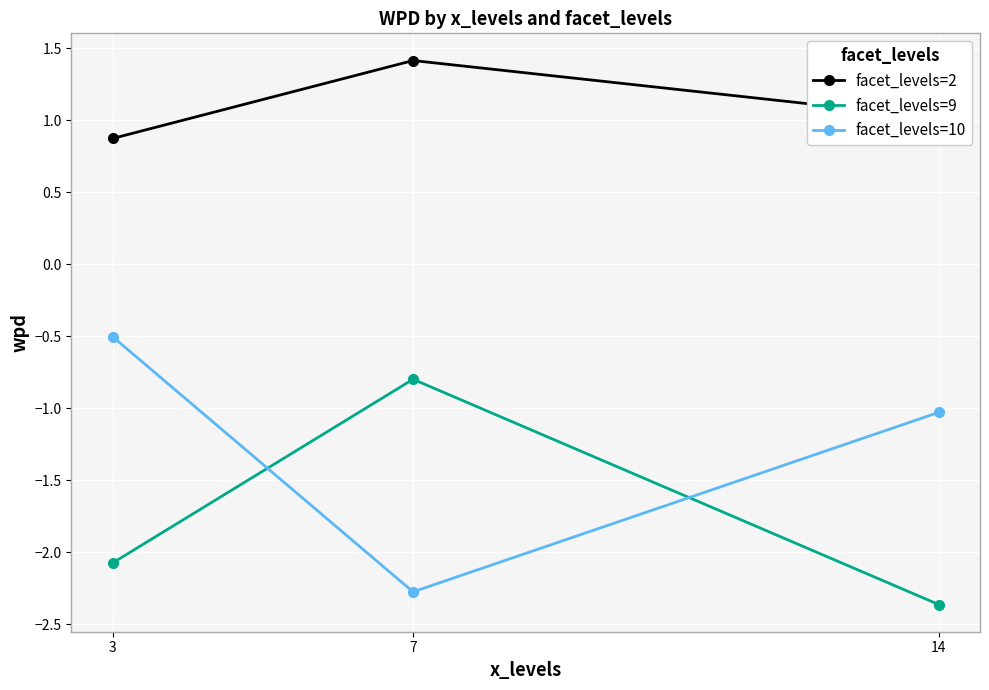

Does the chart display data point markers on the line(s)?

Yes